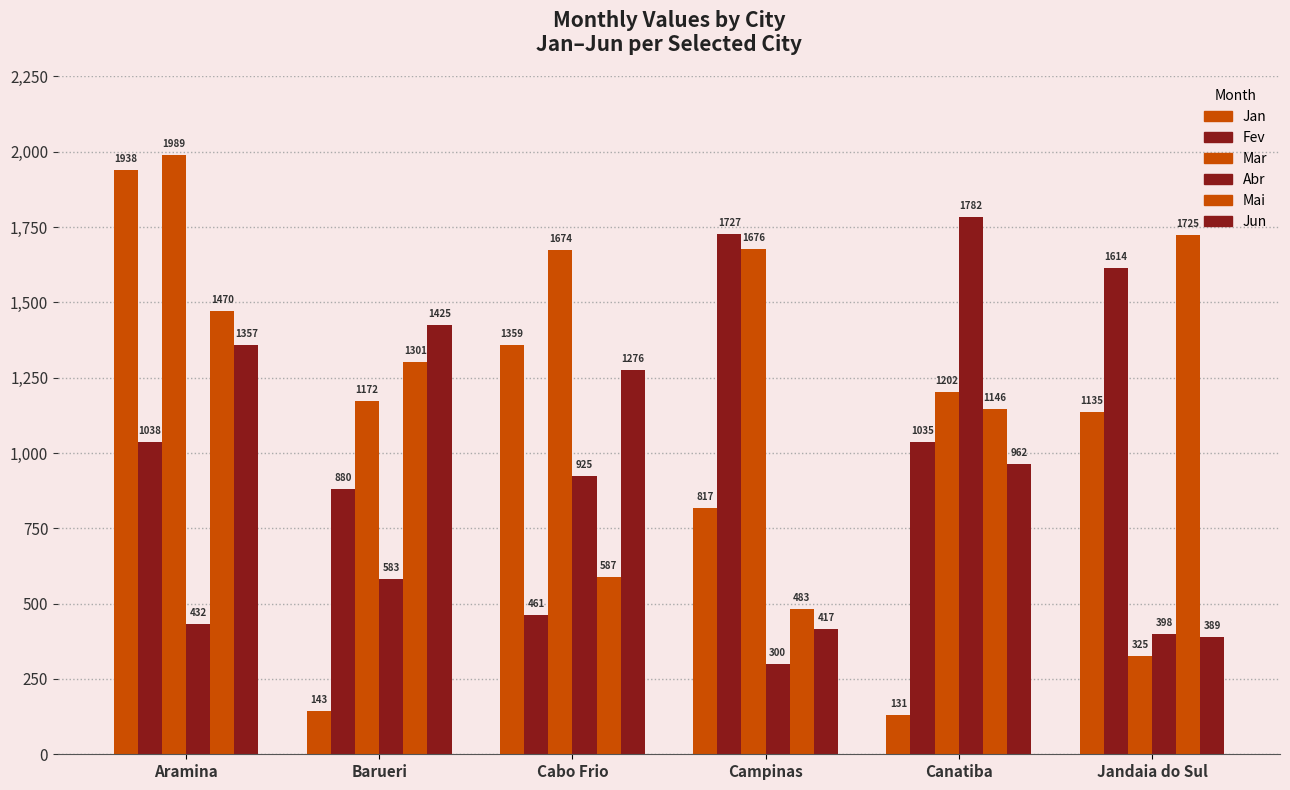

What is the lowest value of the Mai series?

483